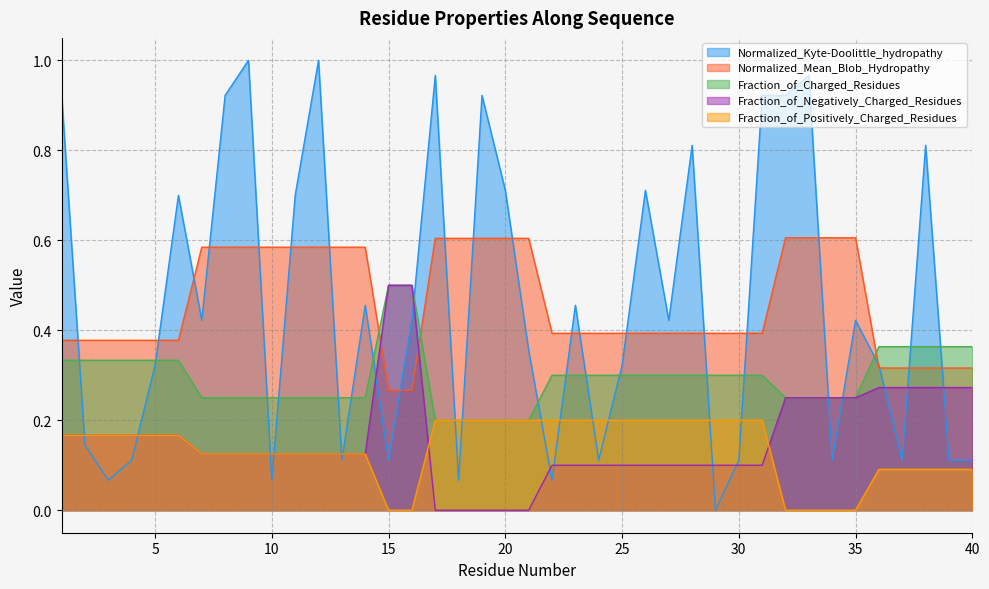

How many series are shown in this chart?

5